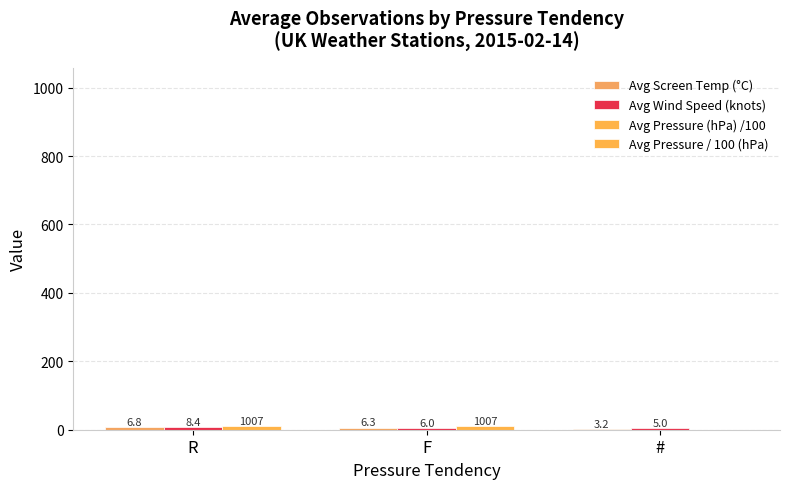

What is the label of the 1st bar from the left?

R